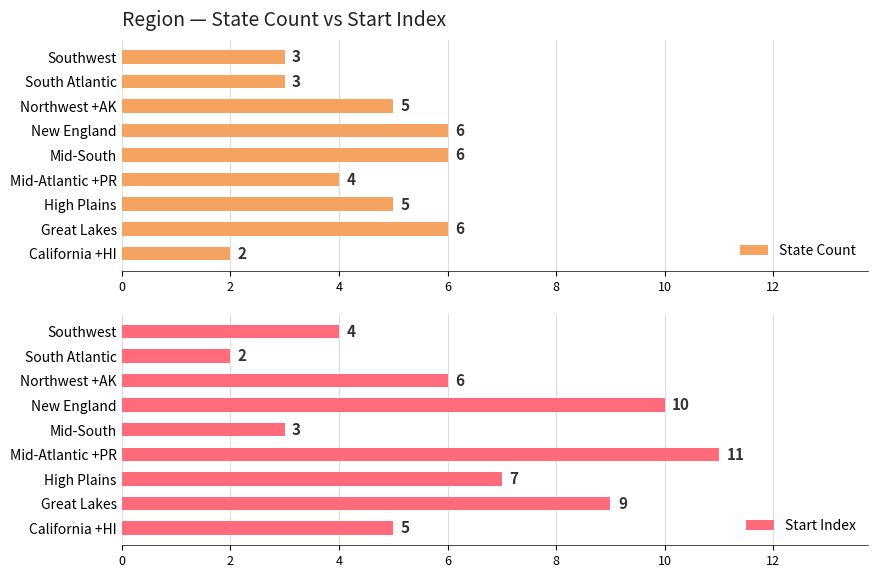

What is the approximate value of Start Index at California +HI?

5